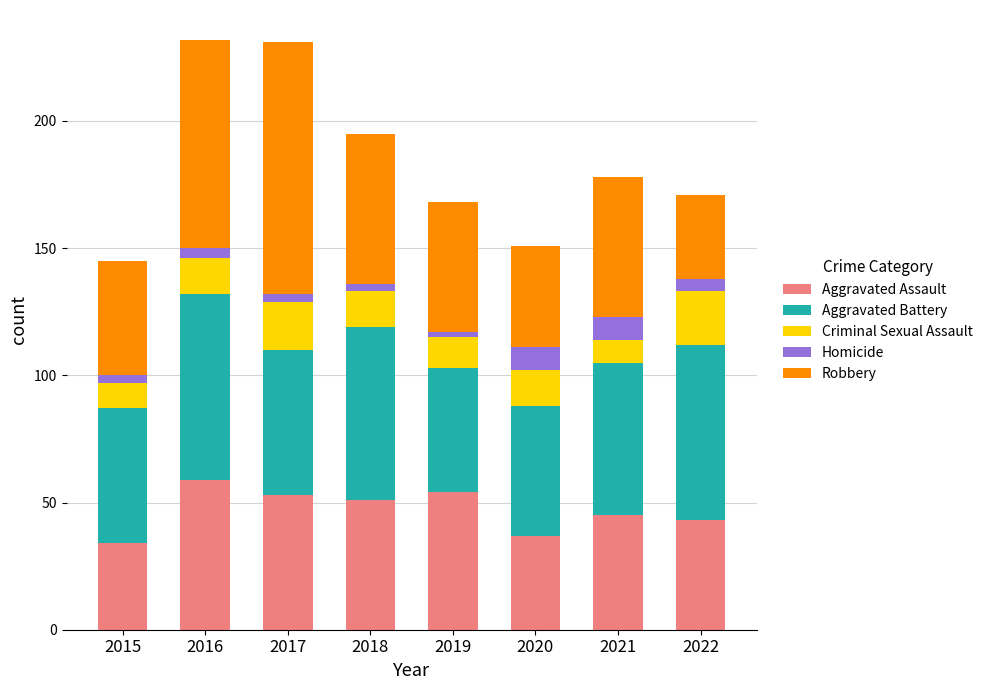

The Aggravated Assault series shows 37 at 2020. True or false?

True